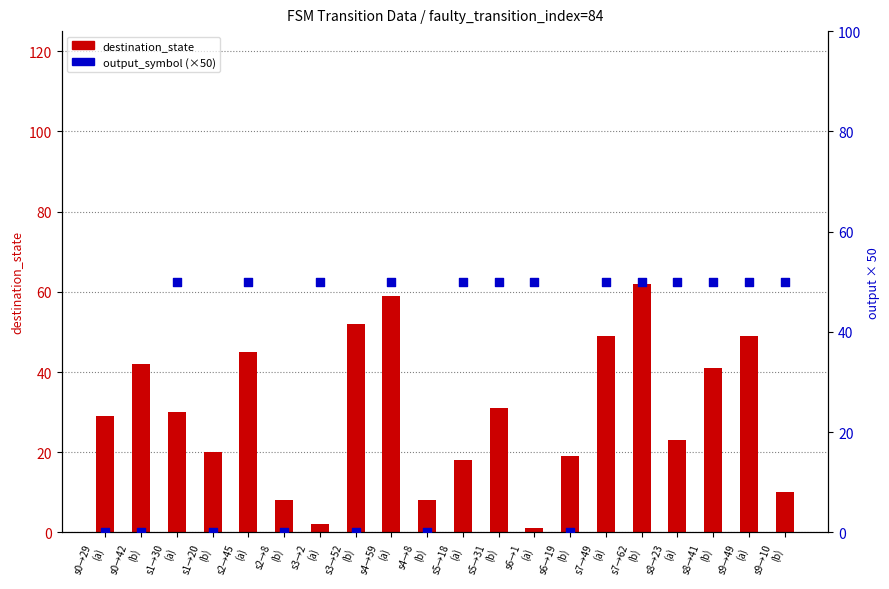

Which series contains the lowest Y value?

output_symbol (×50)